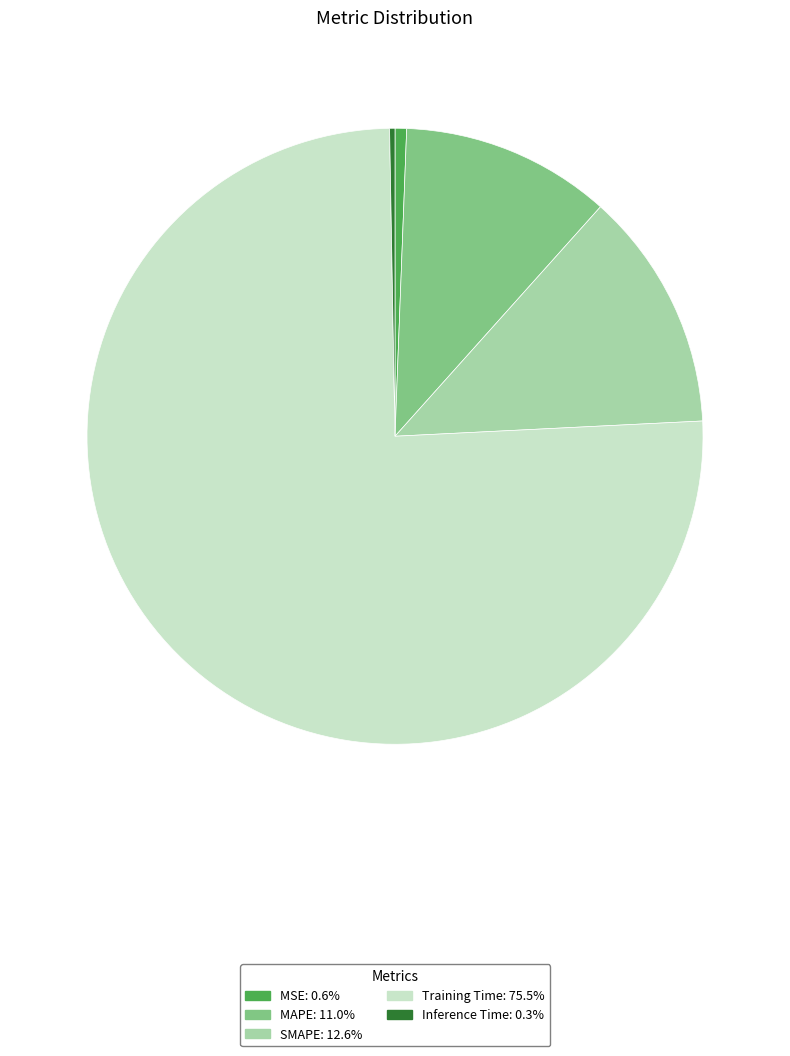

How many slices are in this pie chart?

5